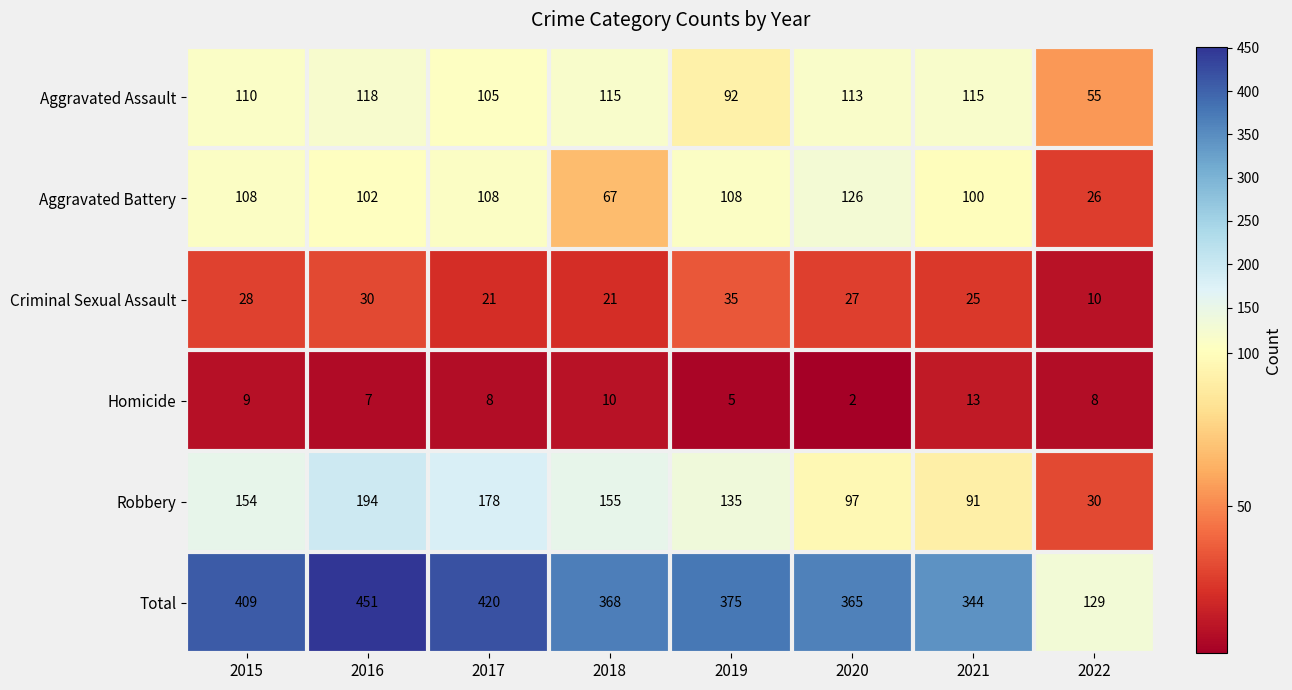

What is the difference between the second highest and minimum values in the Robbery series?

148